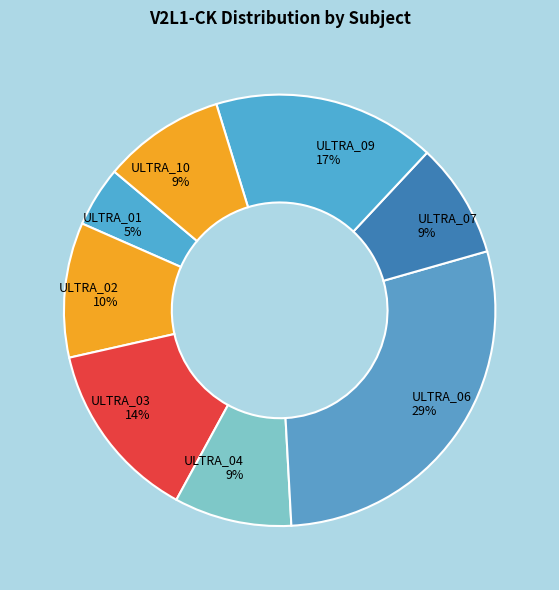

Which slice is the smallest?

ULTRA_01